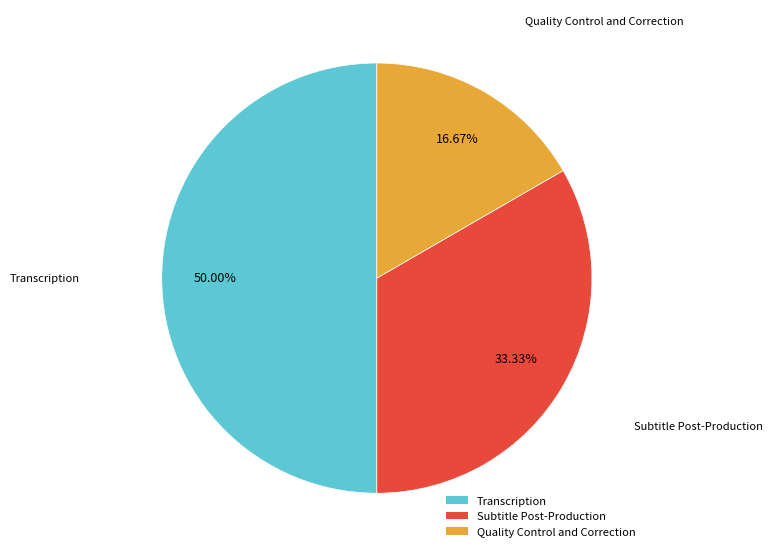

Is it true that Quality Control and Correction is 17% of the pie?

True